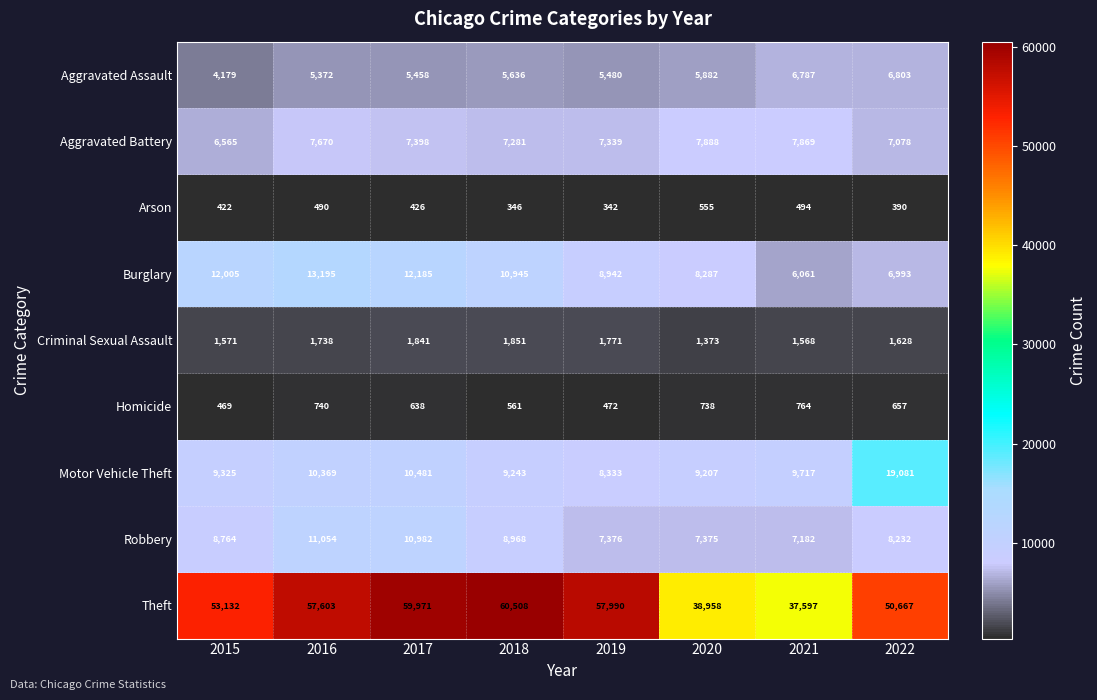

What is the spread (max minus min) of values at 2018?

60162